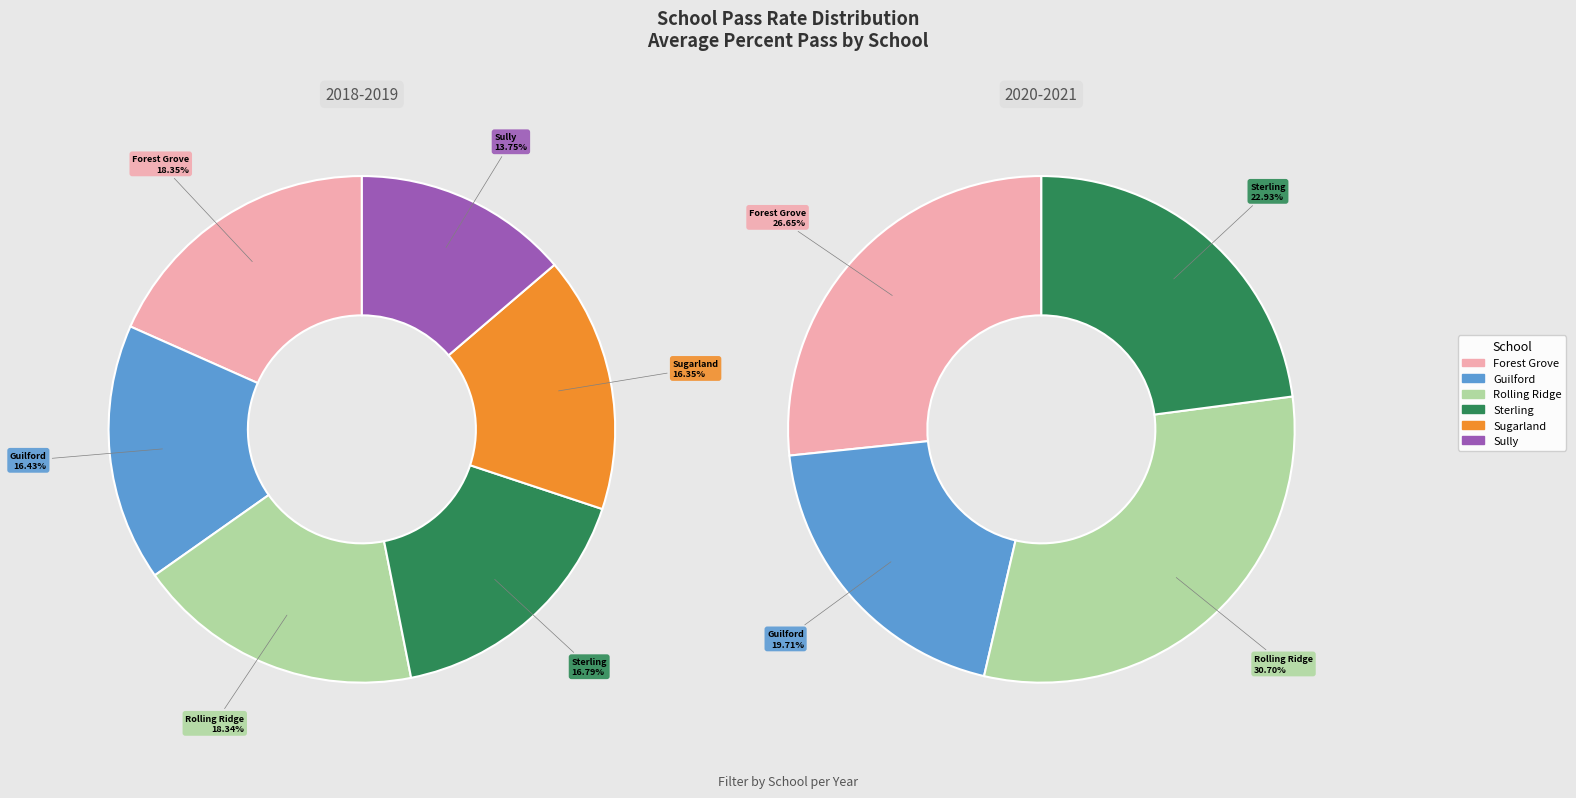

Combined, do 3 and 0 account for over 50%?

No